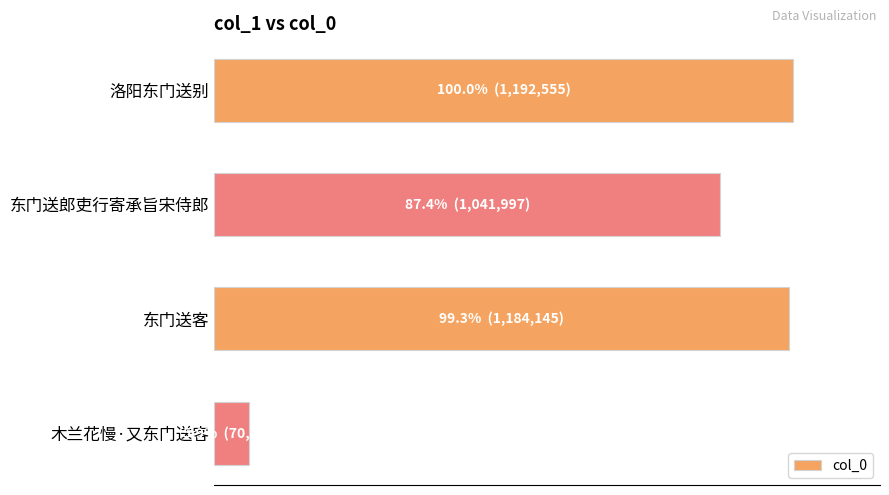

Are the bars horizontal?

Yes